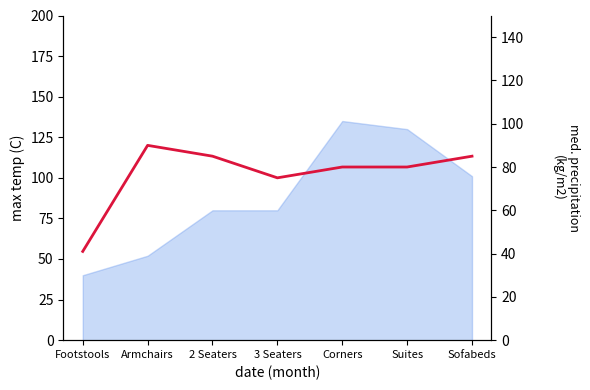

What is the change in value from 2 Seaters to 3 Seaters?

-10